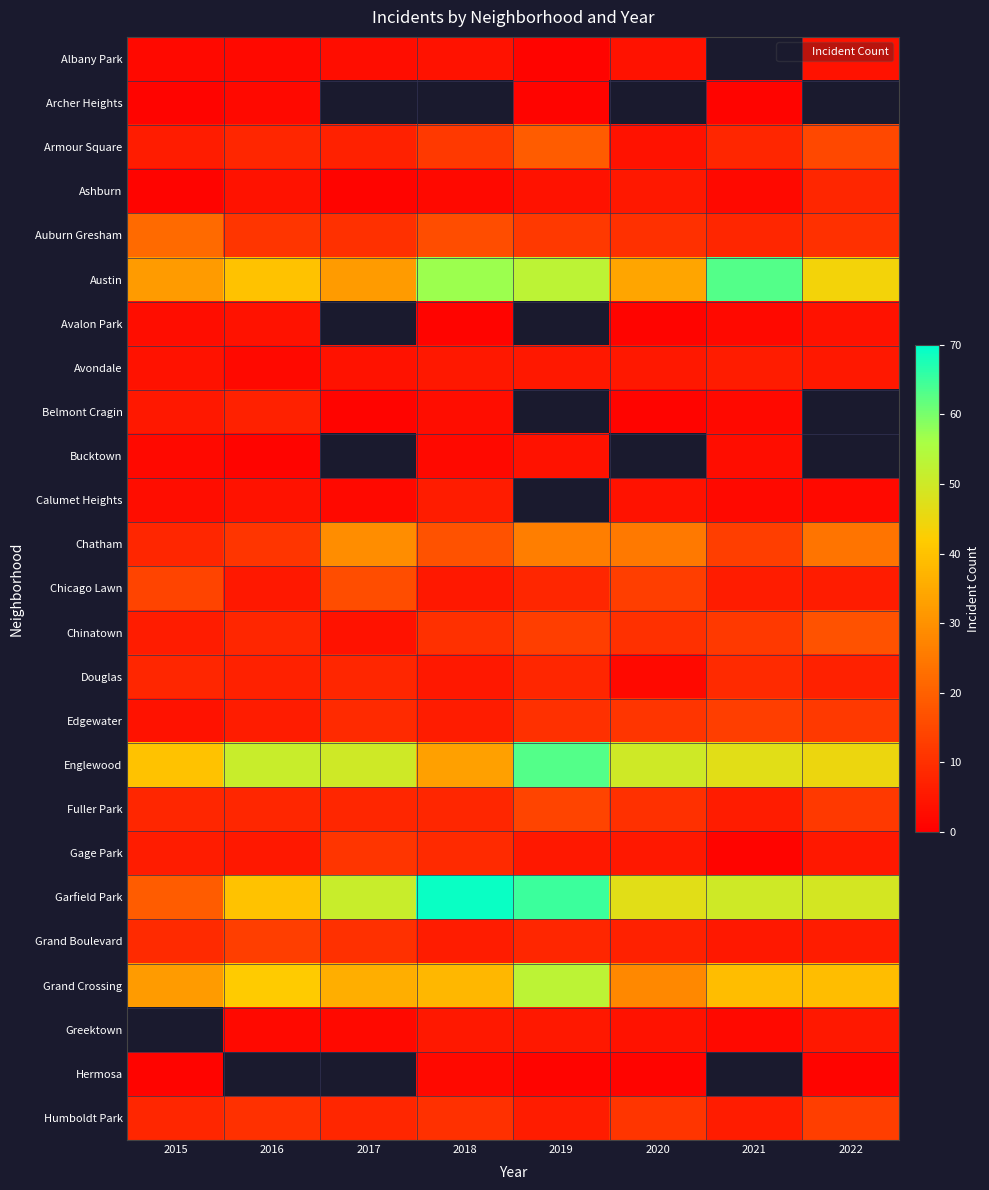

What is the difference between the Humboldt Park values at 2018 and 2021?

4.0